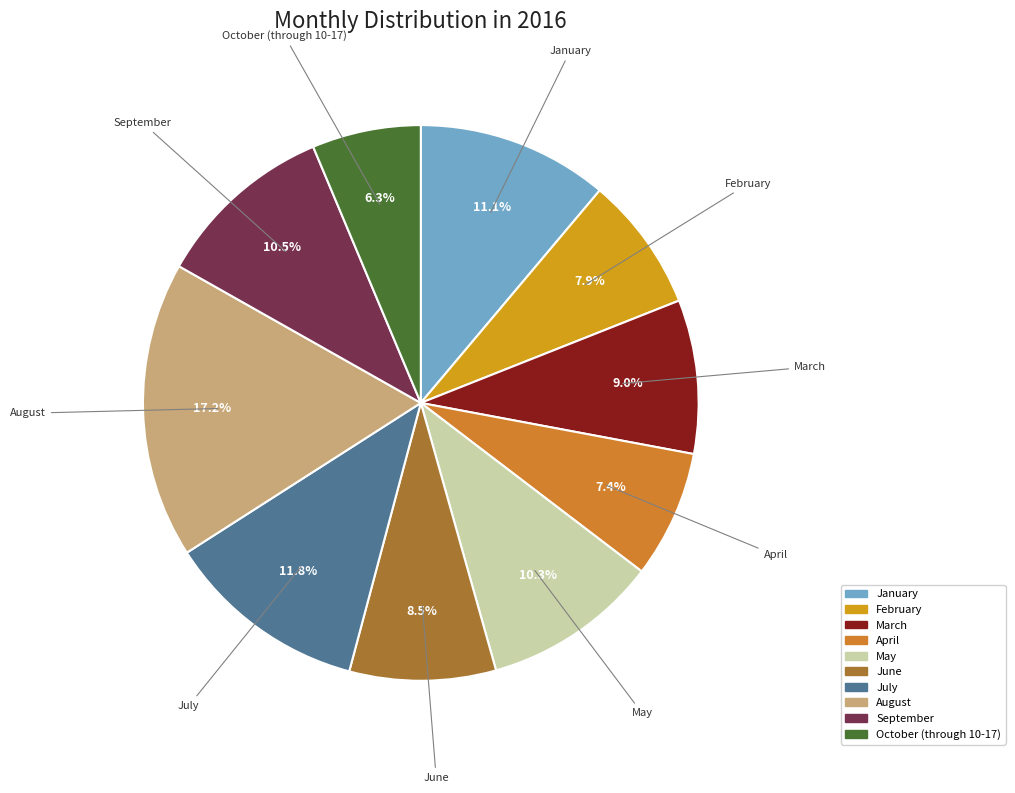

What percentage is NOT represented by October (through 10-17)?

93.7%